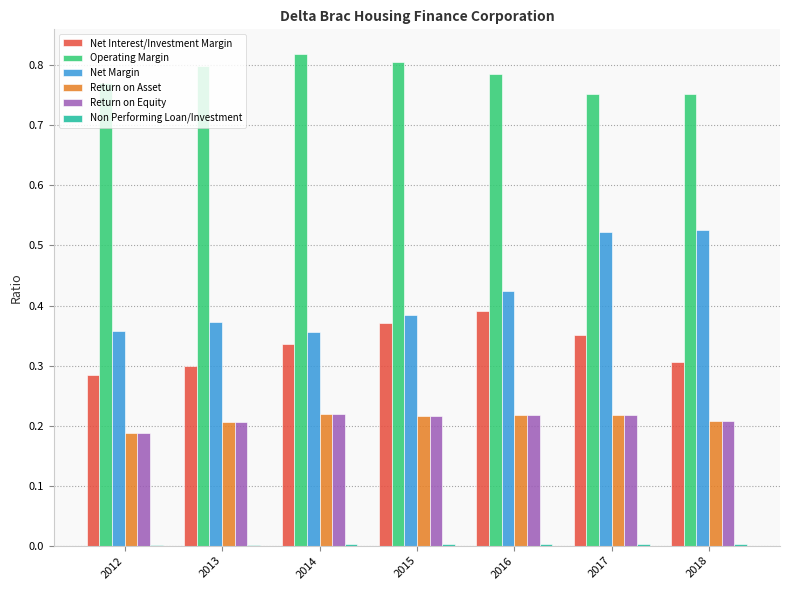

What is the sum of all Operating Margin values?

5.5